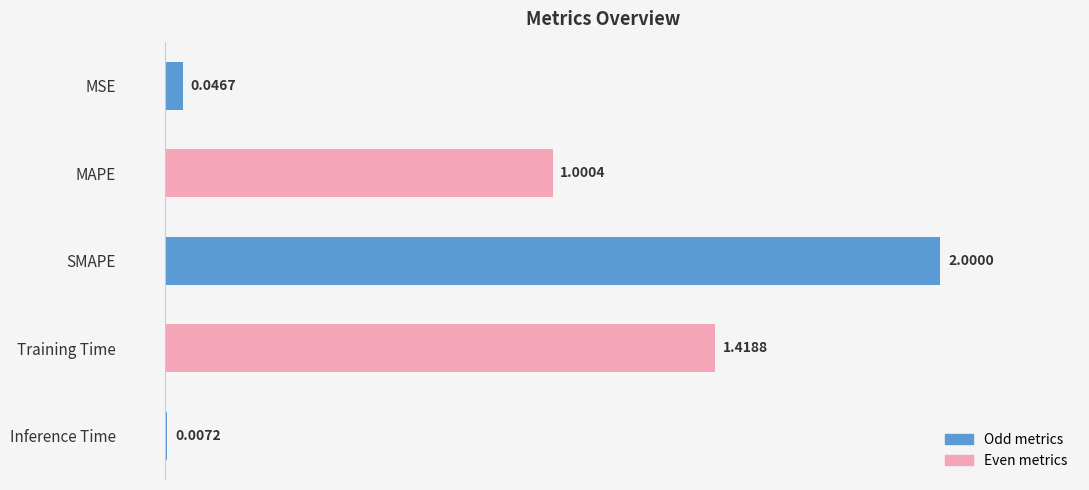

Where is the data nearest to the value 1?

MAPE